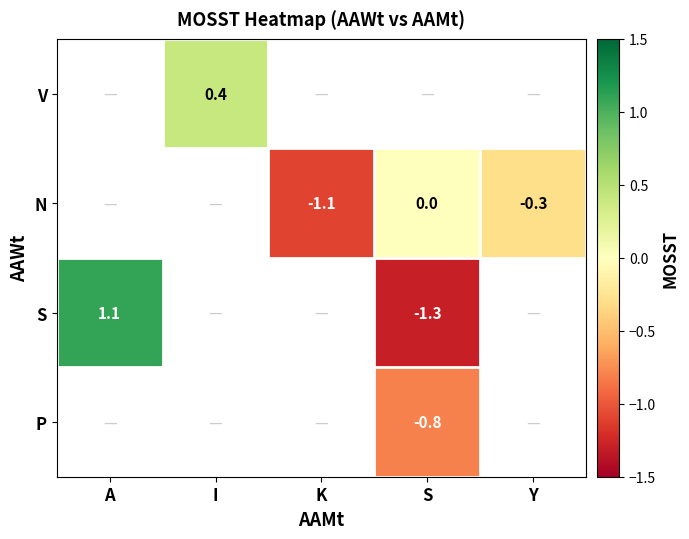

The S series shows -1.3 at S. True or false?

True